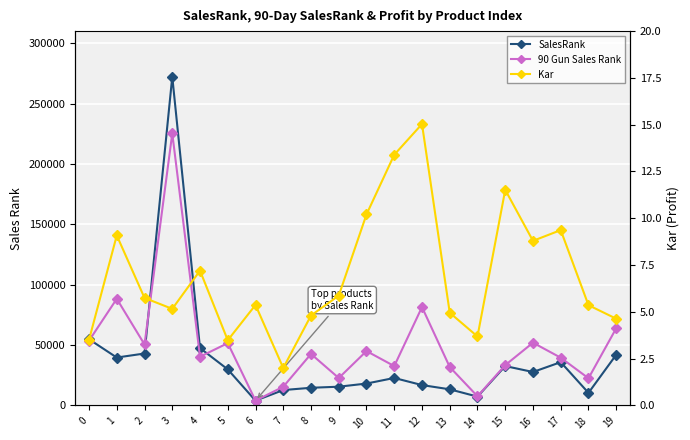

What are all the series names shown in the legend?

SalesRank, 90 Gun Sales Rank, Kar